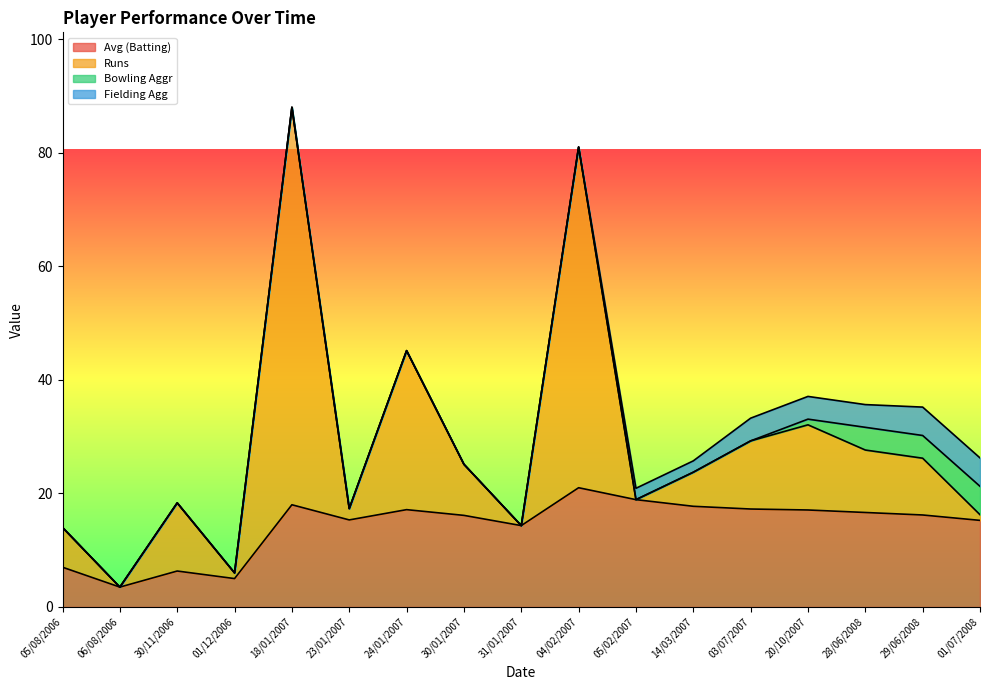

How many intersections are there between Runs and Bowling Aggr?

1